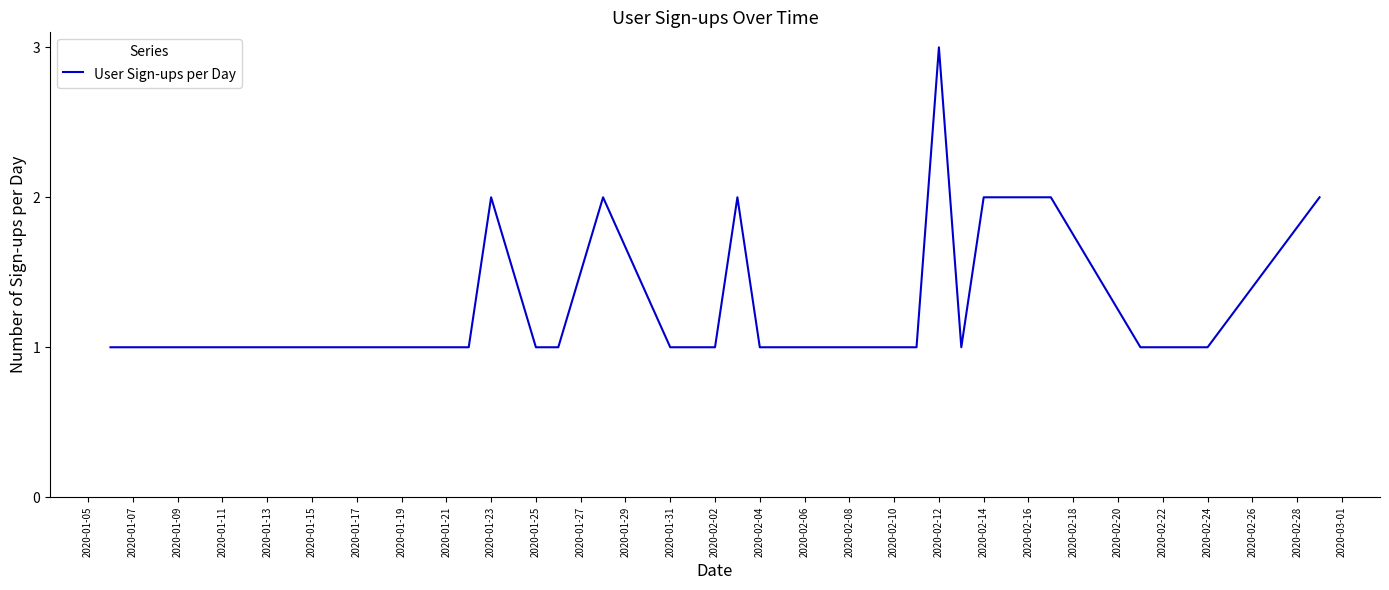

What is the greatest value displayed?

3